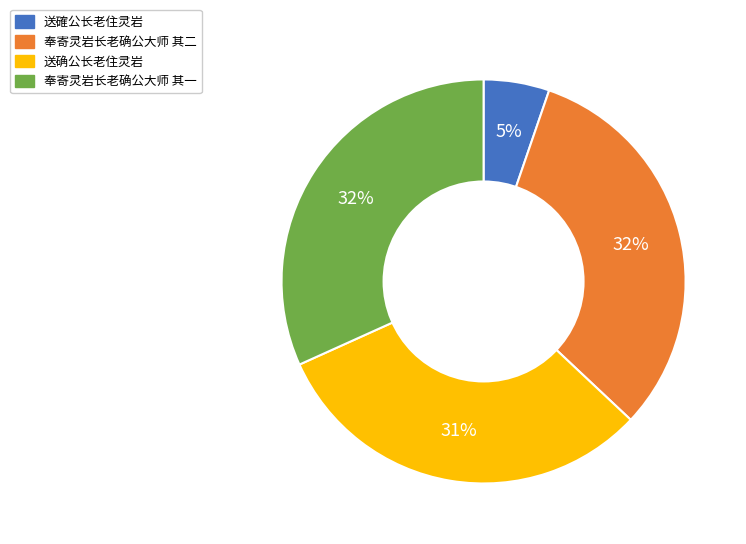

Which slice is the smallest?

送確公长老住灵岩